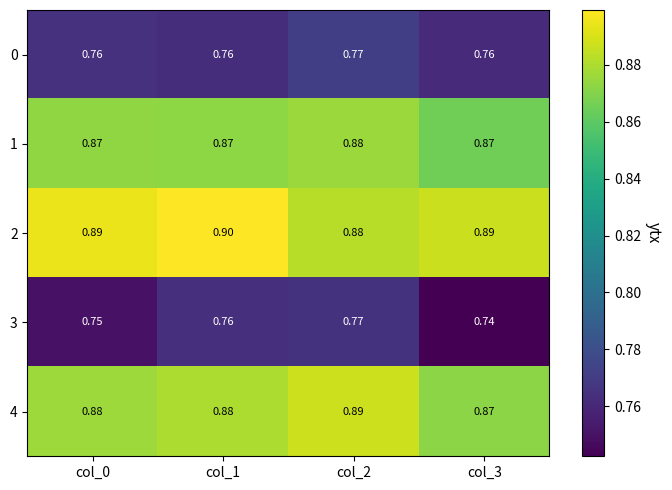

Is the value of 1 at col_3 greater than the value of 3 at col_2?

Yes